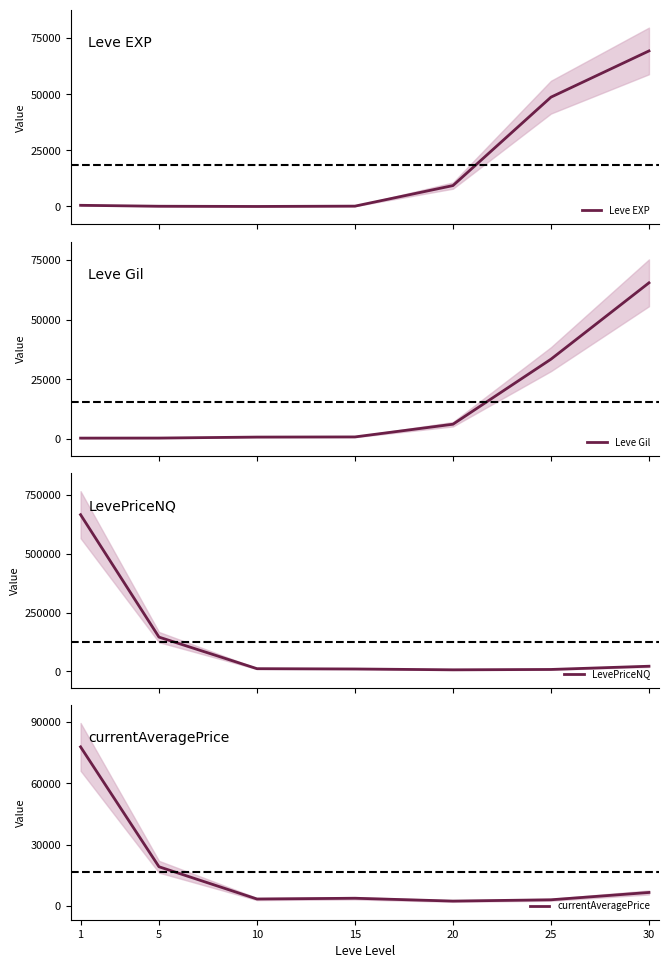

At which category does the chart reach its peak across all series?

1